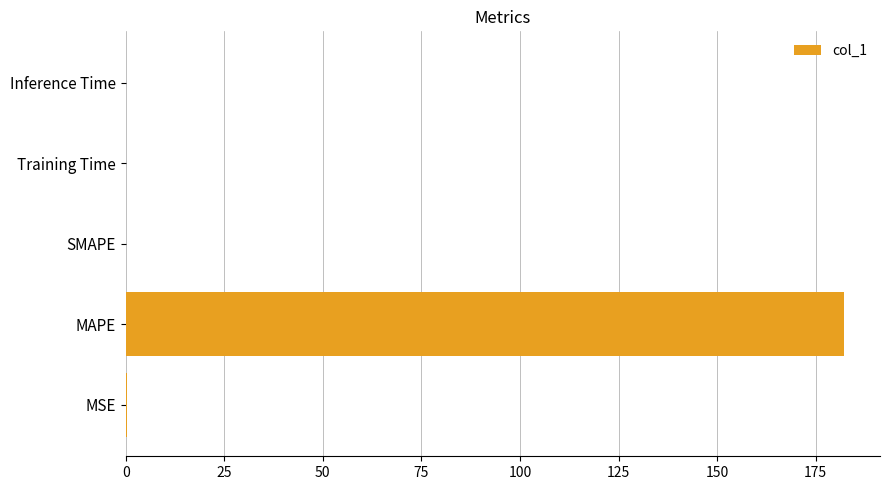

Which has a higher value, MAPE or SMAPE?

MAPE